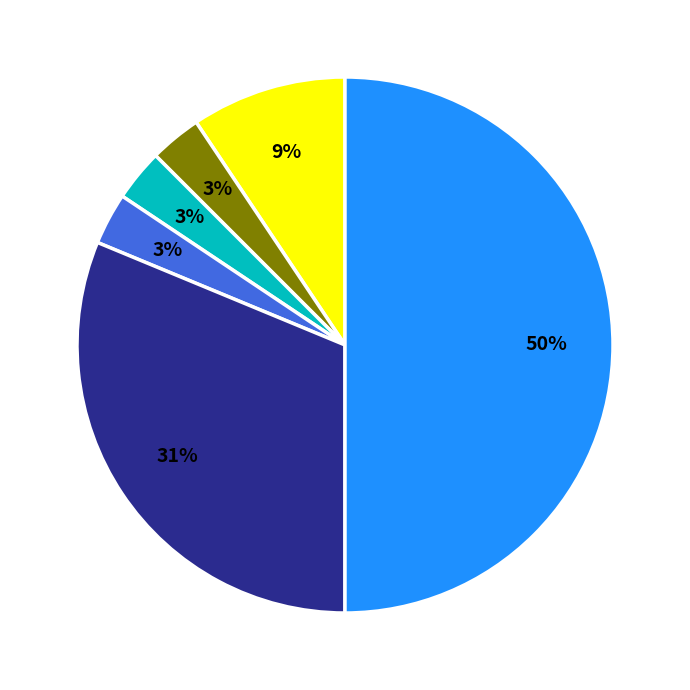

To the nearest percent, what is the average slice percentage?

17%